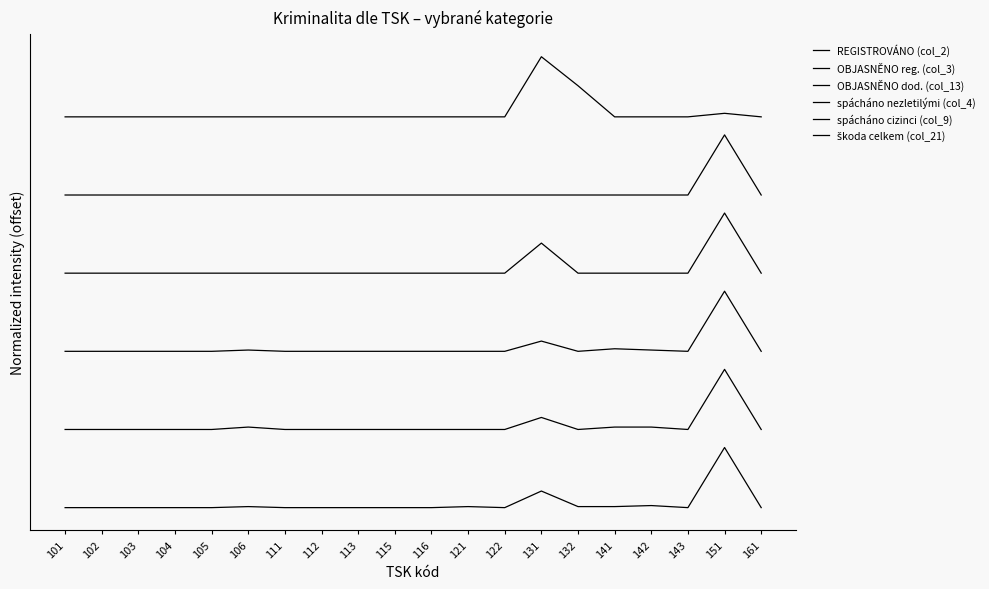

Does the chart display data point markers on the line(s)?

No